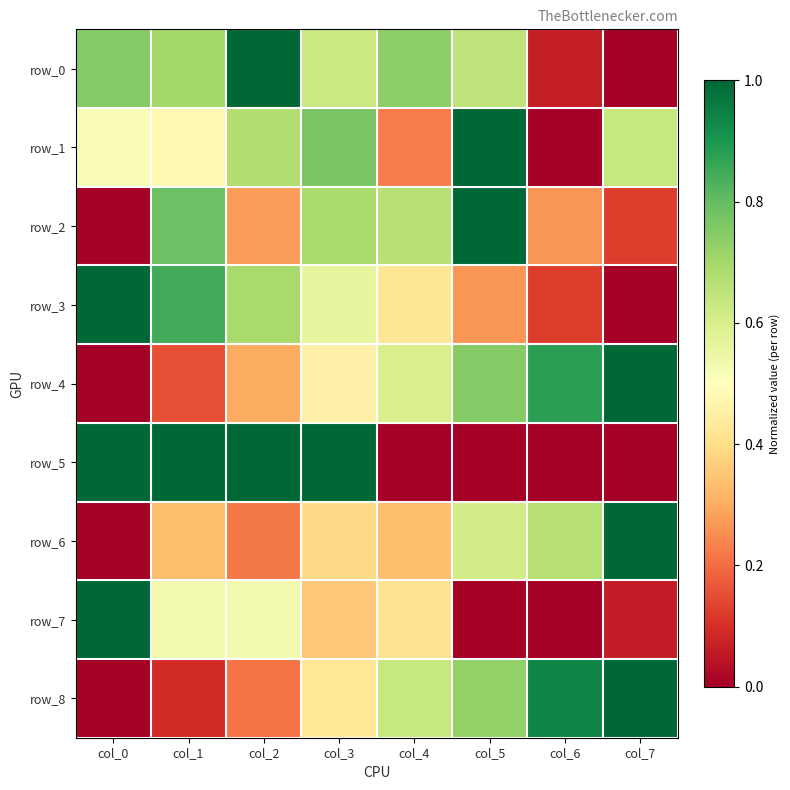

What is the maximum value for row_2?

1.0